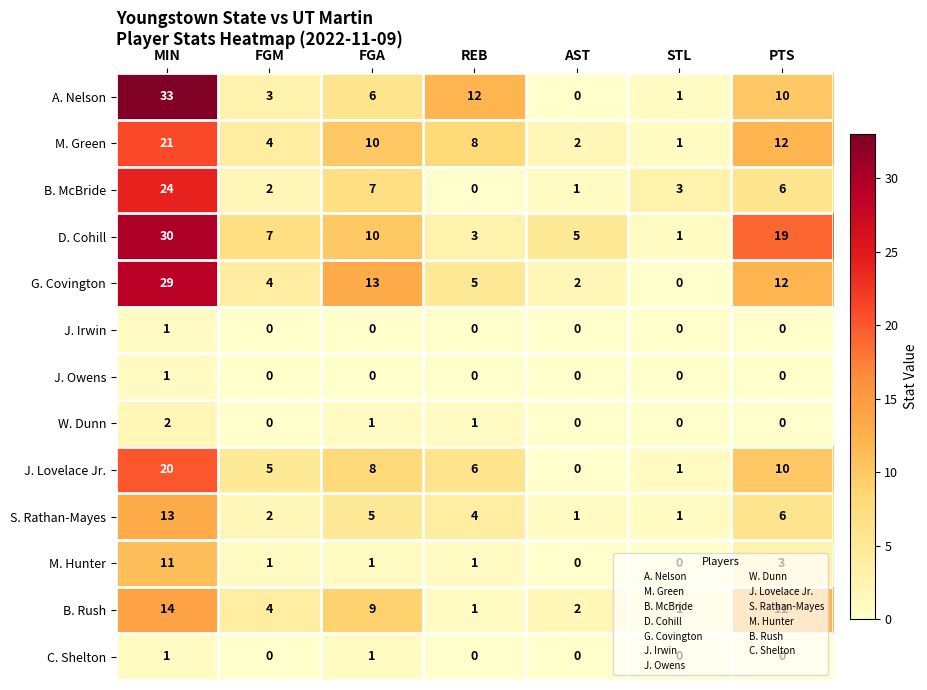

What is the highest value of the S. Rathan-Mayes series?

13